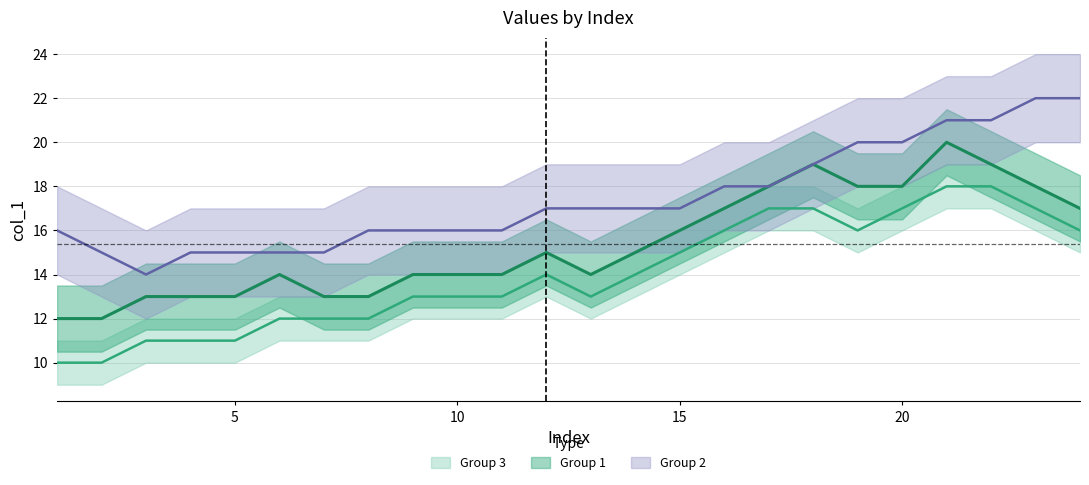

Reading left to right, transcribe all the data shown in this chart.

Group 1: 12	12	13	13	13	14	13	13	14	14	14	15	14	15	16	17	18	19	18	18	20	19	18	17
Group 2: 16	15	14	15	15	15	15	16	16	16	16	17	17	17	17	18	18	19	20	20	21	21	22	22
Group 3: 10	10	11	11	11	12	12	12	13	13	13	14	13	14	15	16	17	17	16	17	18	18	17	16